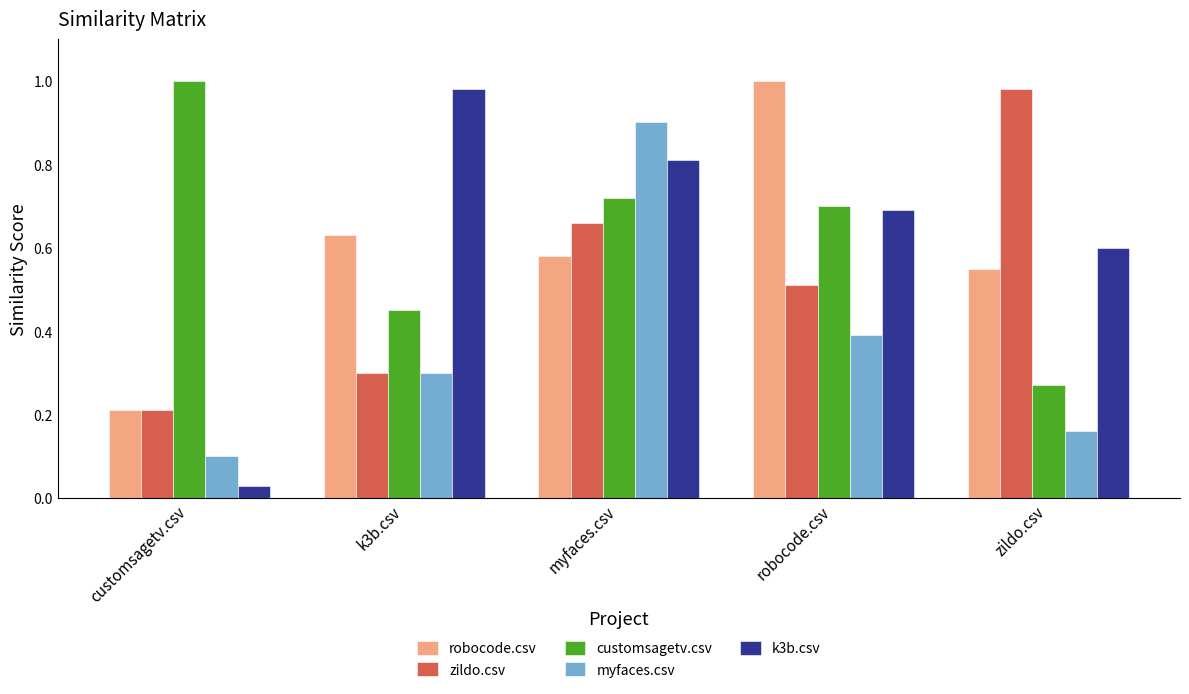

At which category does the chart reach its minimum across all series?

customsagetv.csv